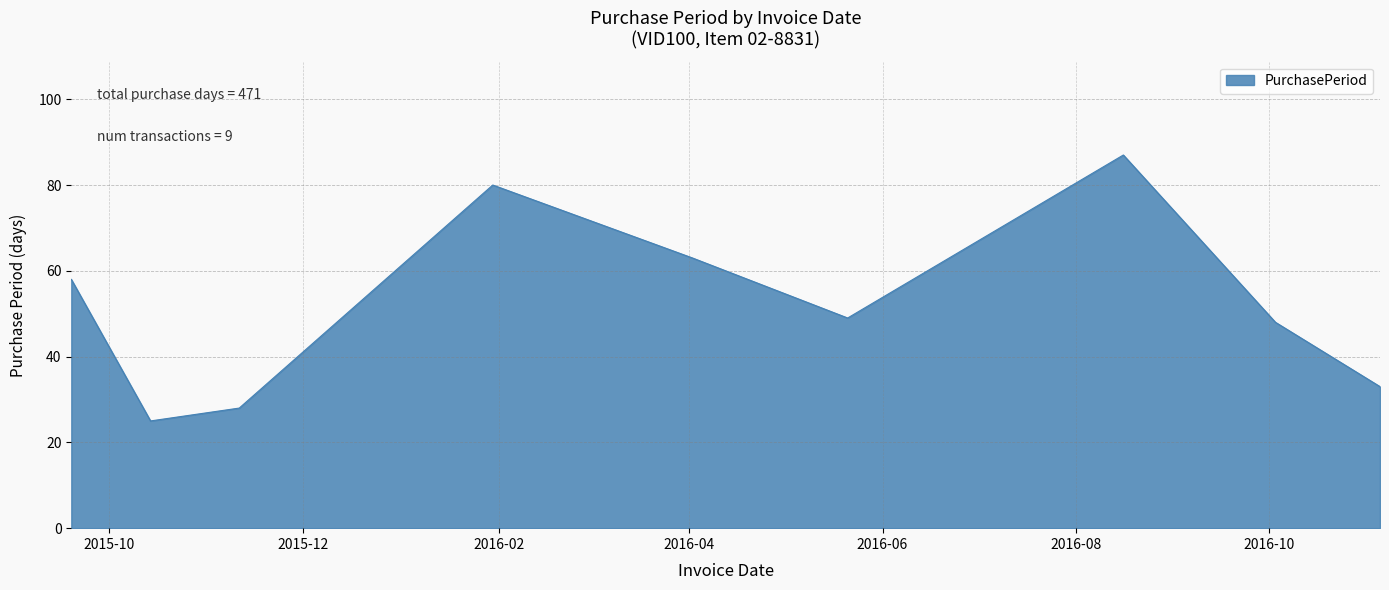

Reading left to right, what are all the values shown in this chart?

58	25	28	80	63	49	87	48	33